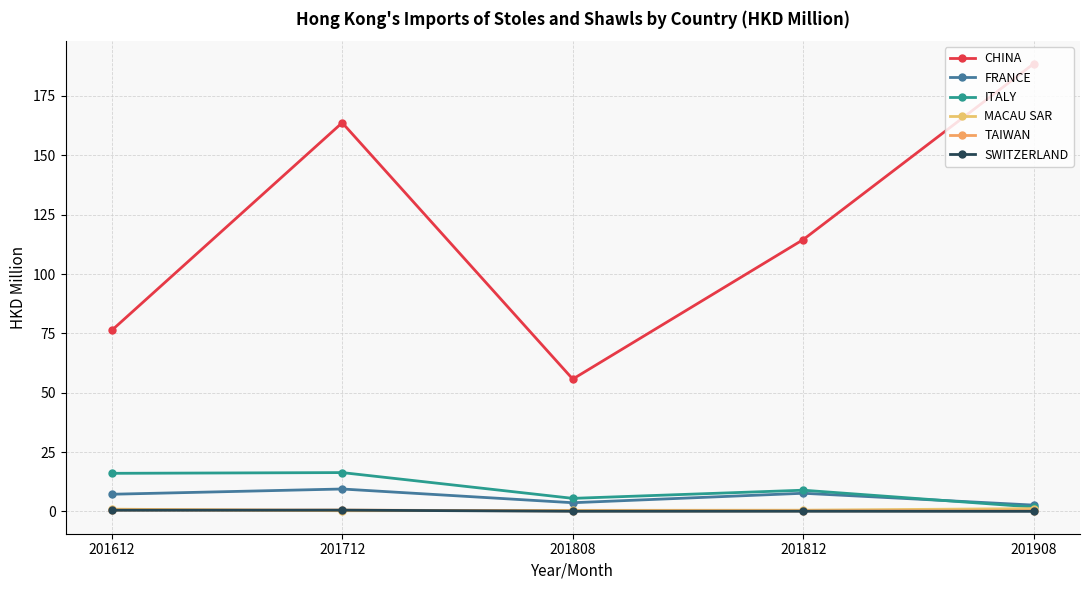

Which series has the largest total across all categories?

CHINA